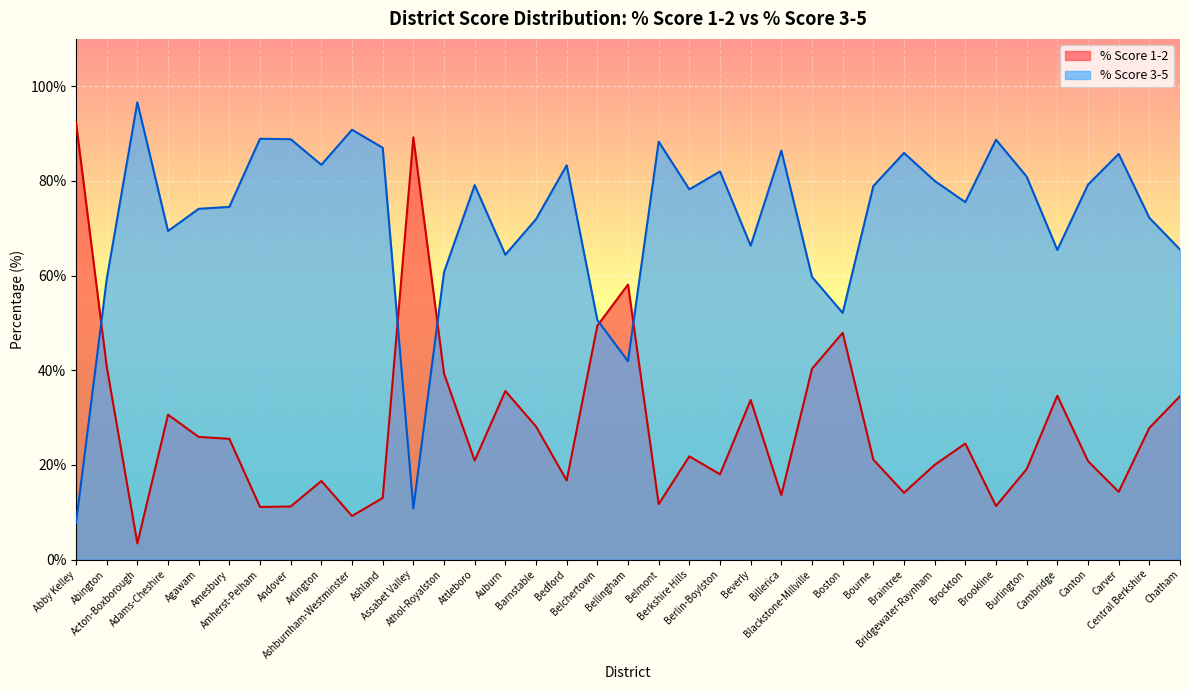

What is the average value of the % Score 1-2 series?

28.3